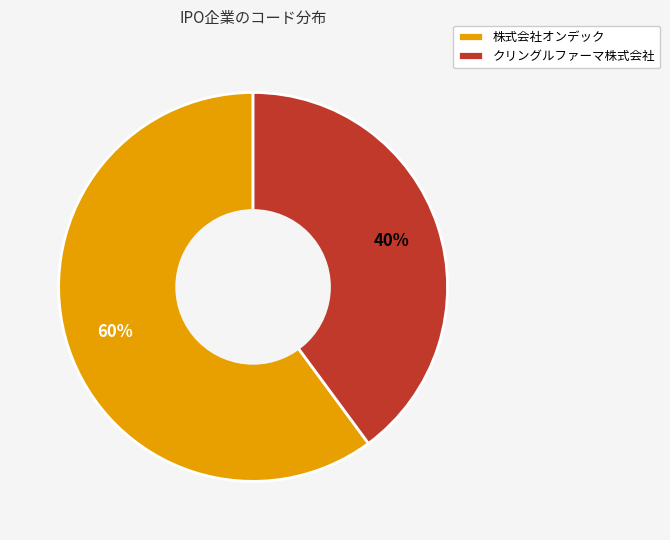

True or false: 株式会社オンデック accounts for 52% of the total.

False